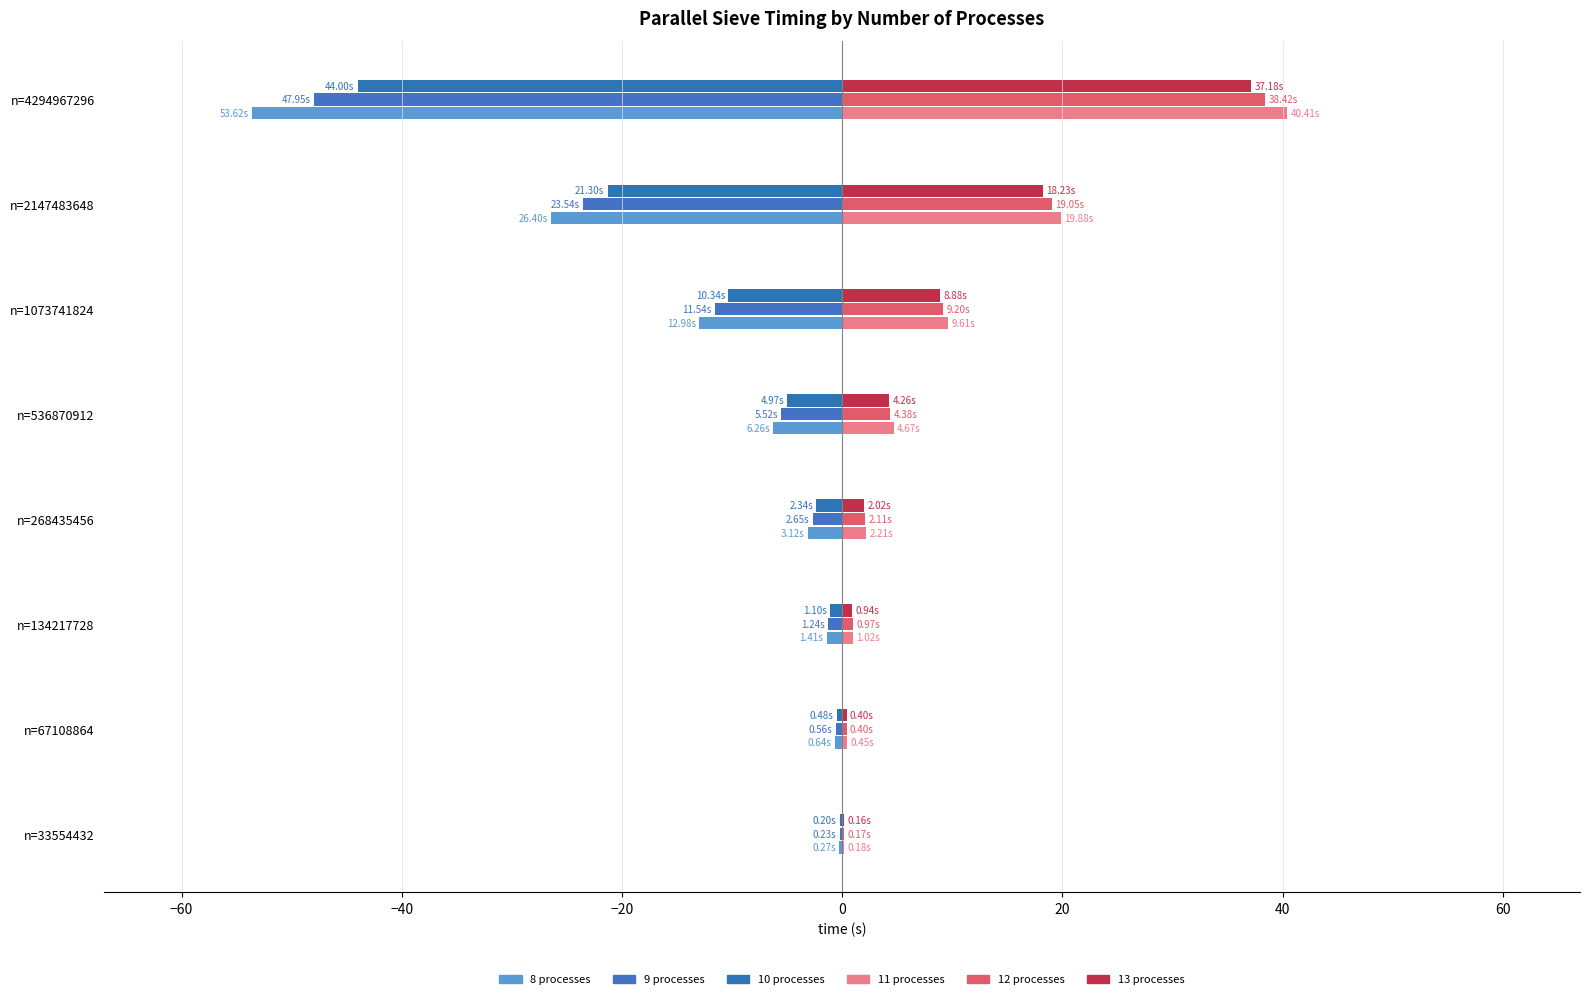

At which category does the chart reach its peak across all series?

n=4294967296